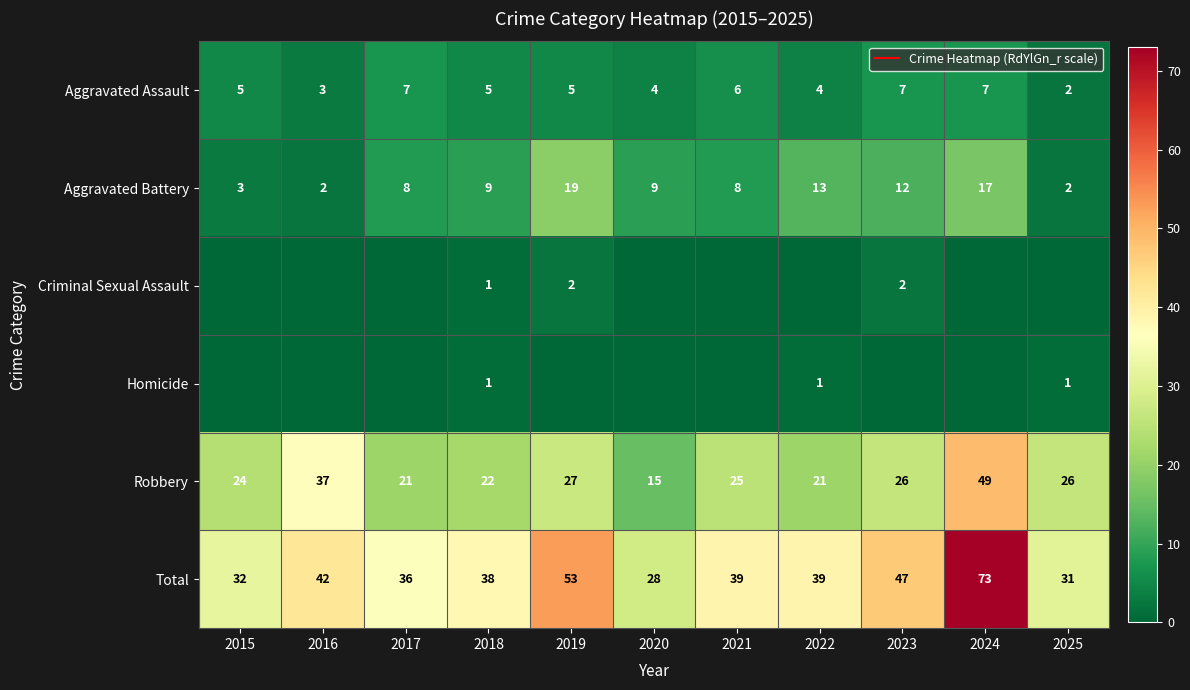

What is the difference between the highest and lowest values at 2015?

32